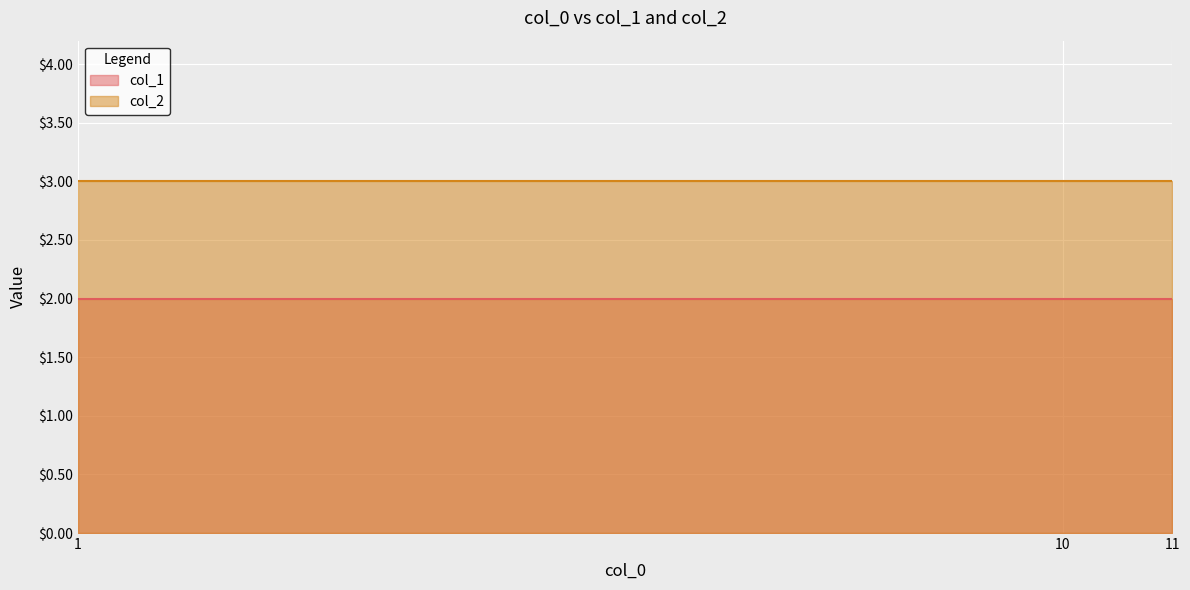

True or false: col_1 has a value of 2 at 1.

True